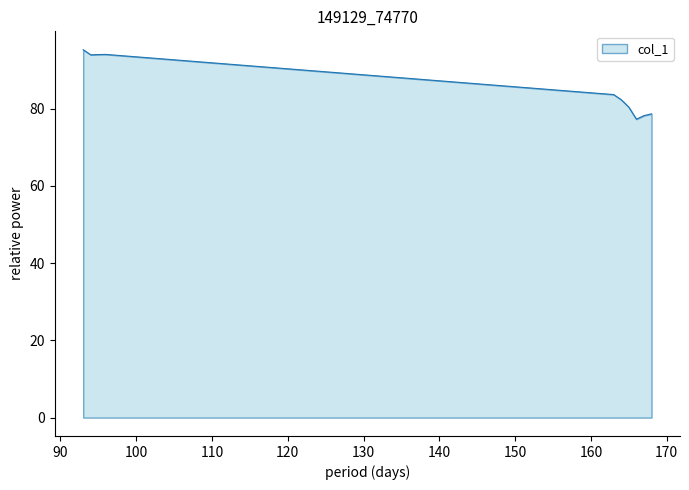

What is the minimum value shown in the chart?

77.3